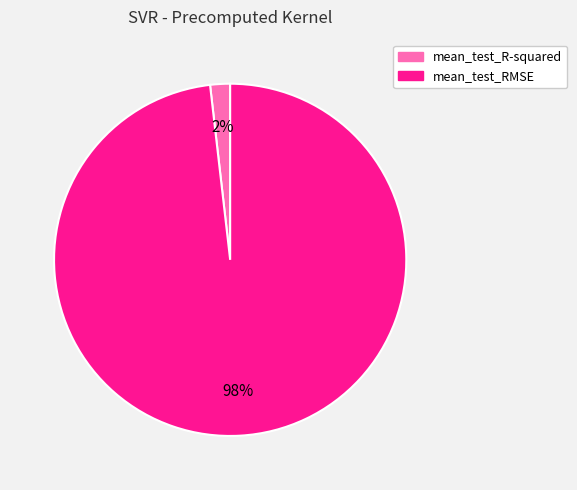

True or false: mean_test_RMSE accounts for 98% of the total.

True